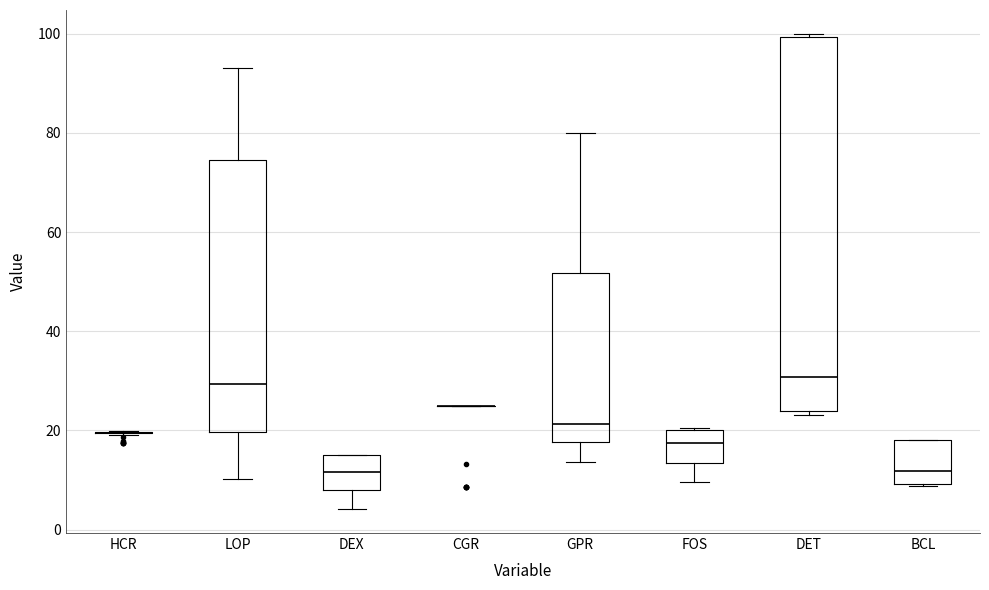

Reading left to right, read every box against the y-axis: the position of its median line, the range the box covers, and the ends of its whiskers. The values are not printed on the chart, so give them approximately, as read against the axis.

HCR: box collapsed to a line at 20, whiskers 20 to 20
LOP: median 30, box 20 to 74, whiskers 10 to 94
DEX: median 12, box 8 to 16, whiskers 4 to 16
CGR: box collapsed to a line at 26, whiskers 26 to 26
GPR: median 22, box 18 to 52, whiskers 14 to 80
FOS: median 18, box 14 to 20, whiskers 10 to 20
DET: median 30, box 24 to 100, whiskers 24 (just below the box's lower edge) to 100 (just above the box's upper edge)
BCL: median 12, box 10 to 18, whiskers 8 to 18